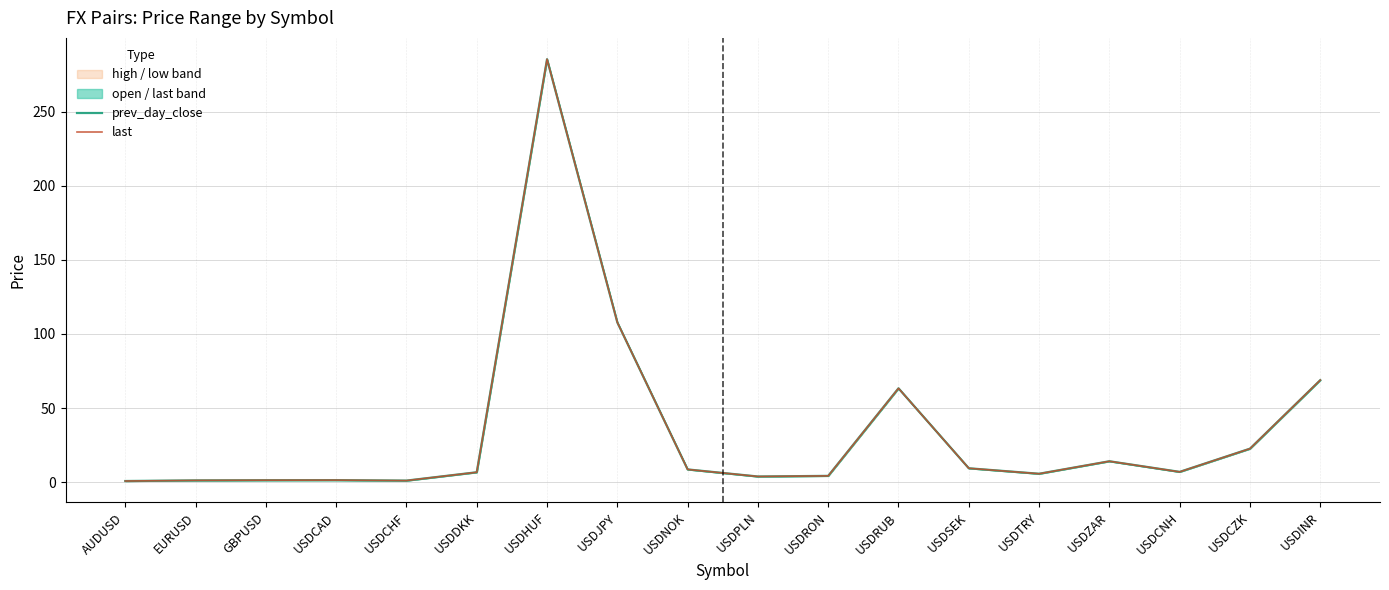

True or false: last has a value of 4.2 at USDRON.

True